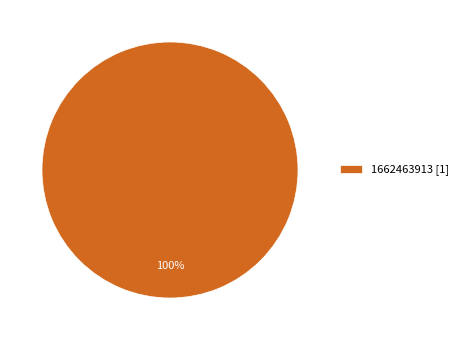

To the nearest percent, what percentage of the pie is 1662463913 [1]?

100%